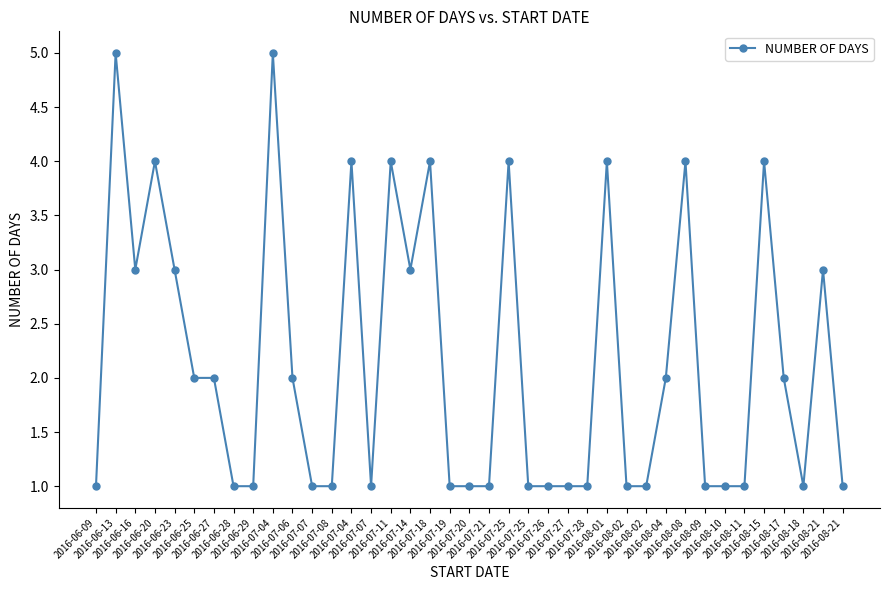

What is the change in value from 2016-07-18 to 2016-08-18?

-3